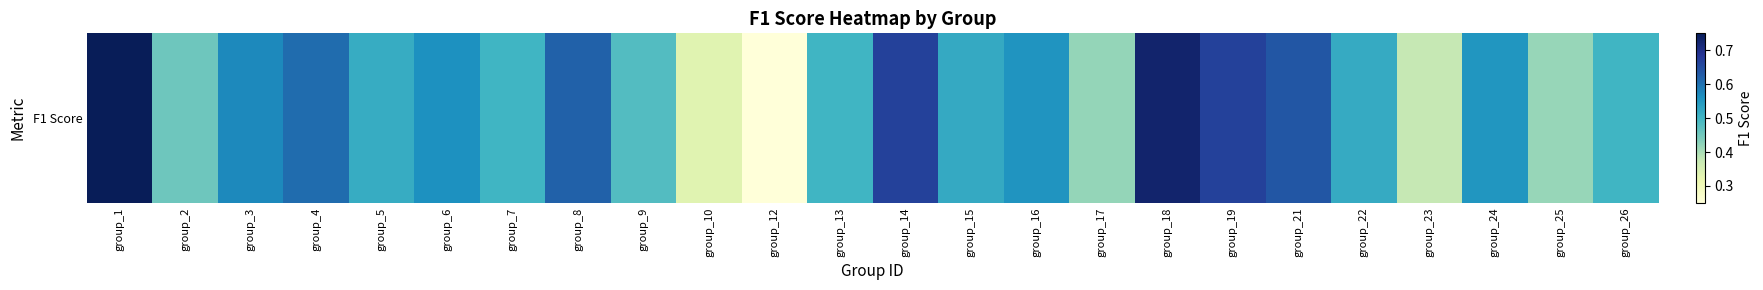

Reading left to right, extract all data points from this chart.

group_1=0.8	group_2=0.5	group_3=0.6	group_4=0.6	group_5=0.5	group_6=0.6	group_7=0.5	group_8=0.6	group_9=0.5	group_10=0.3	group_12=0.2	group_13=0.5	group_14=0.7	group_15=0.5	group_16=0.6	group_17=0.4	group_18=0.7	group_19=0.7	group_21=0.6	group_22=0.5	group_23=0.4	group_24=0.6	group_25=0.4	group_26=0.5